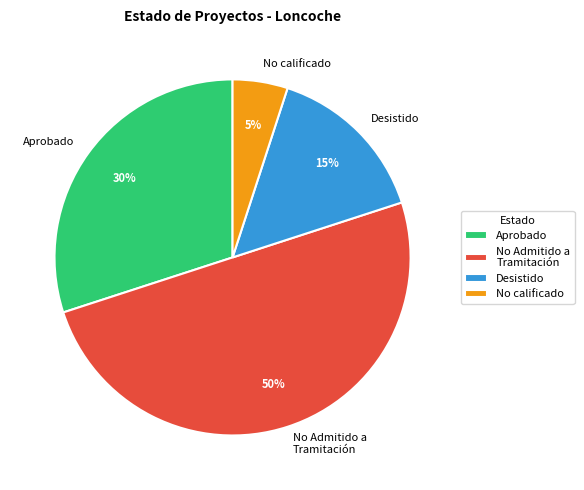

To the nearest percent, what percentage of the pie is Desistido?

15%